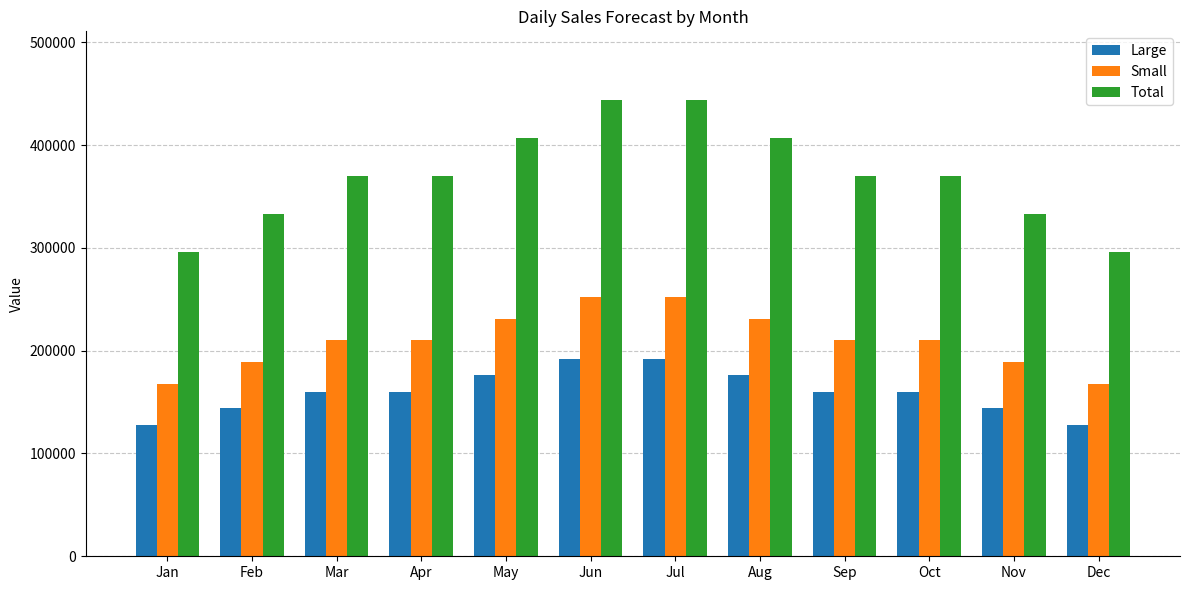

The Large series shows 61117 at Dec. True or false?

False